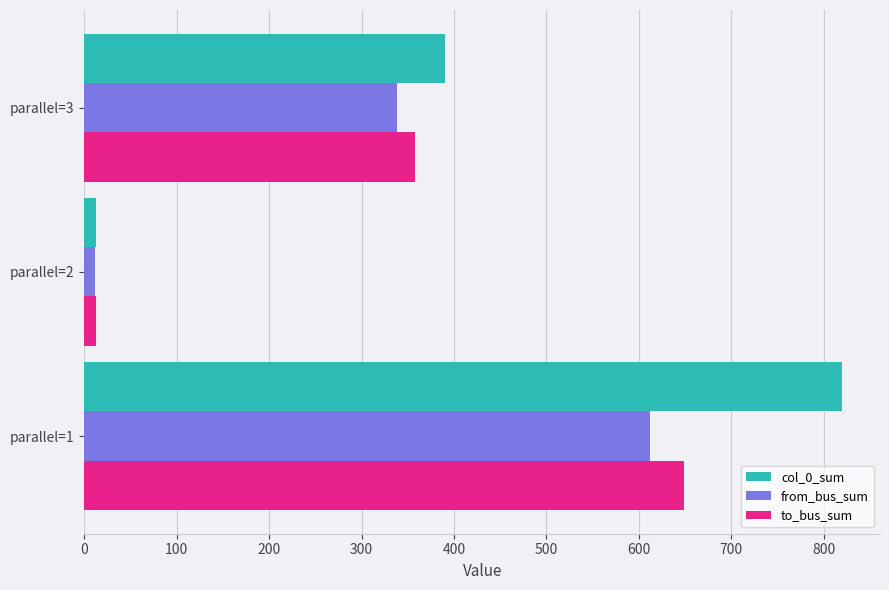

Which series has the widest spread of values?

col_0_sum